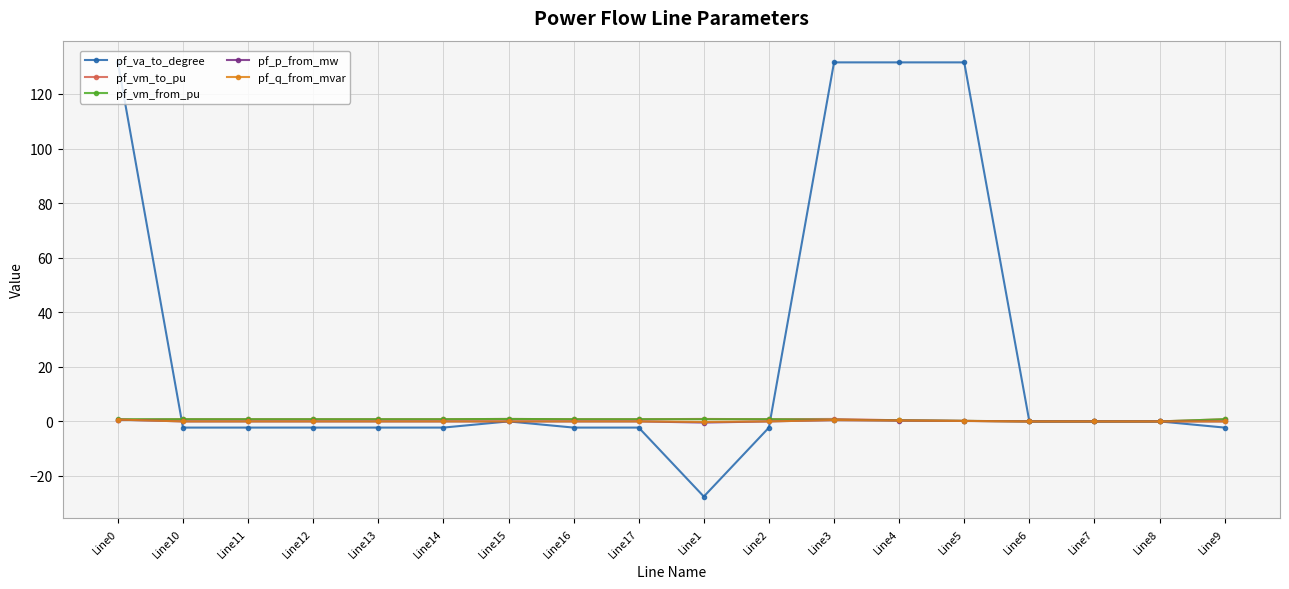

What are all the series names shown in the legend?

pf_va_to_degree, pf_vm_to_pu, pf_vm_from_pu, pf_p_from_mw, pf_q_from_mvar